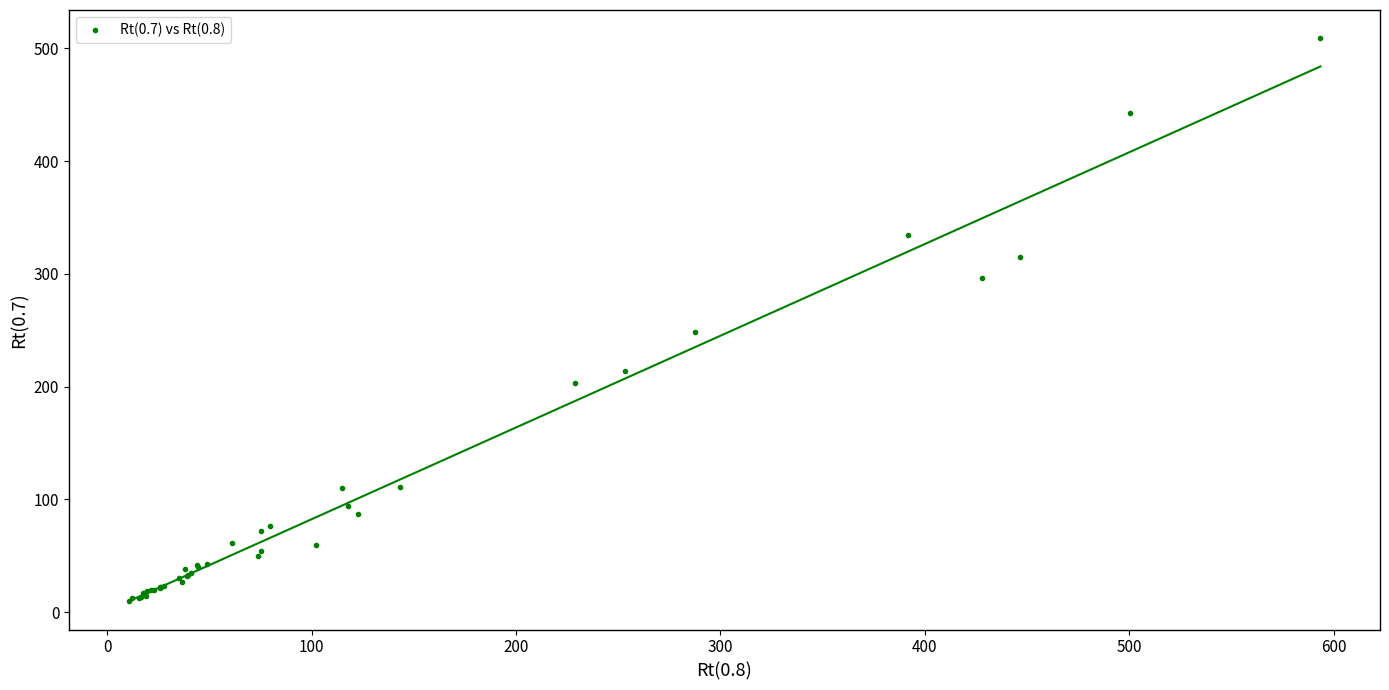

What Y value in the scatter plot is closest to 259?

248.4